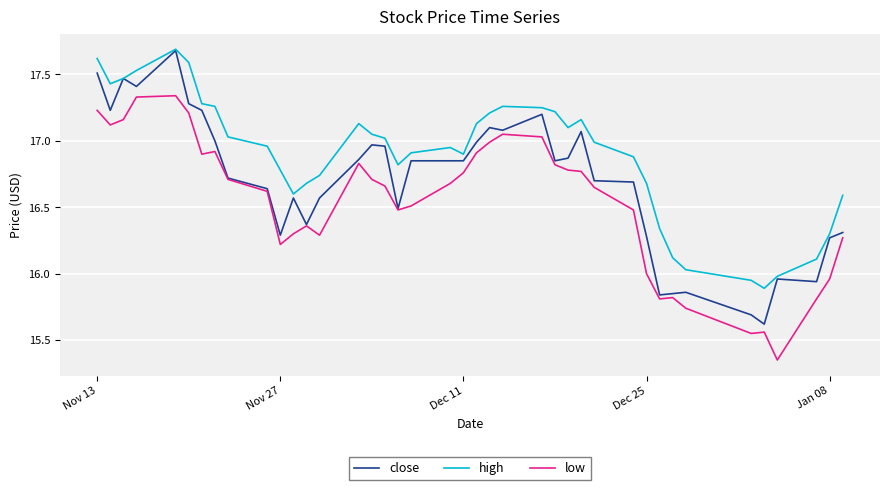

List the series in order of their overall mean, highest first.

high, close, low